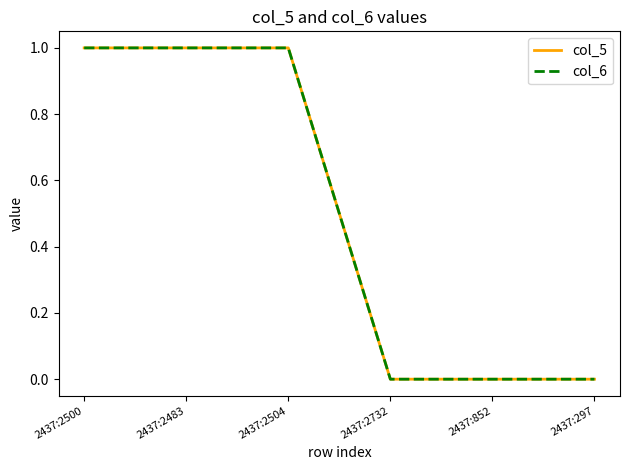

True or false: col_5 has a value of 1 at 2437:2504.

True